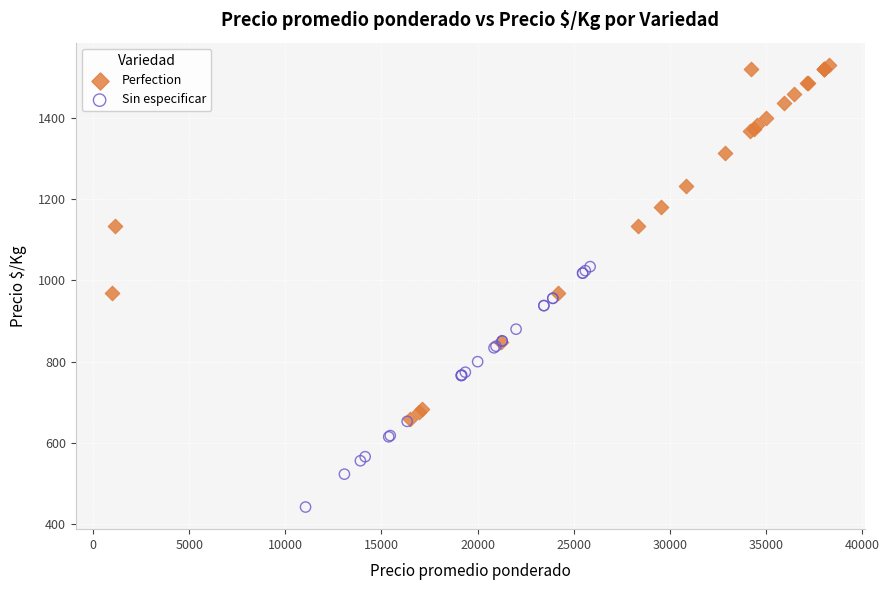

Which series has the largest Y range (max minus min)?

Perfection